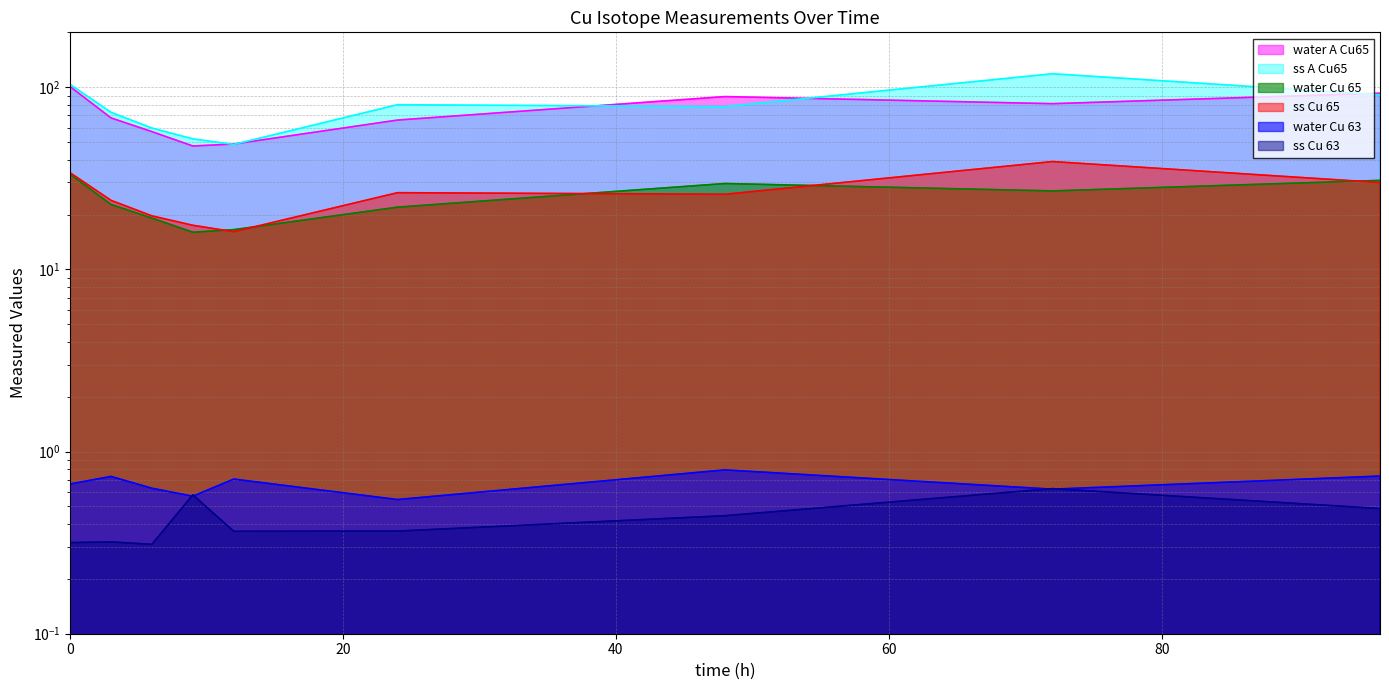

At which label does ss_Cu_65 reach its peak?

72